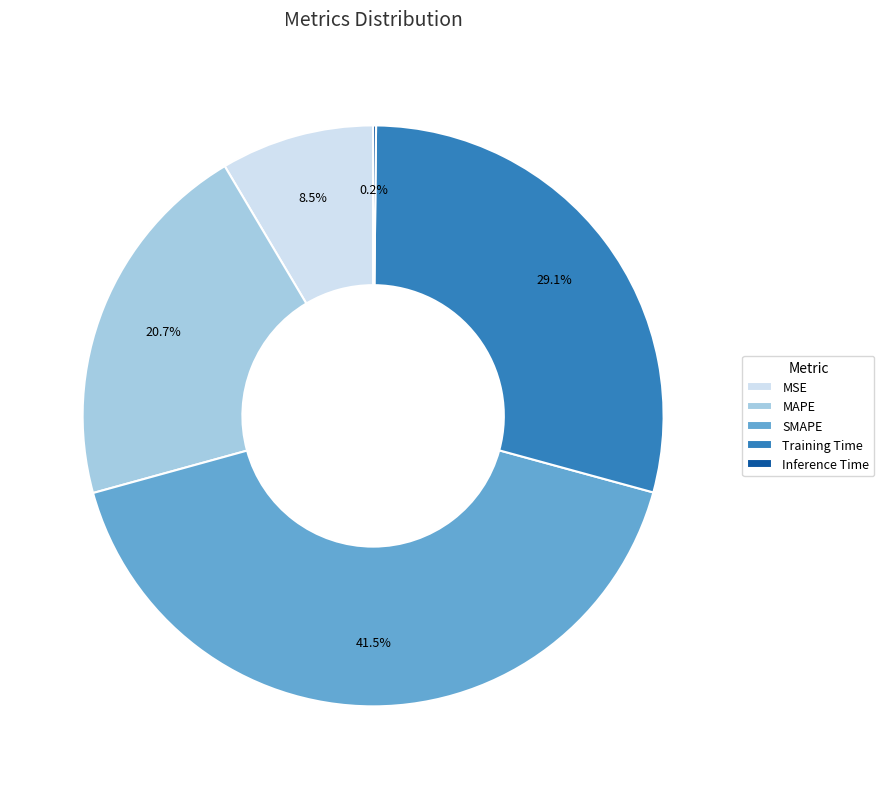

Combined, what portion of the pie is Training Time and SMAPE?

70.6%